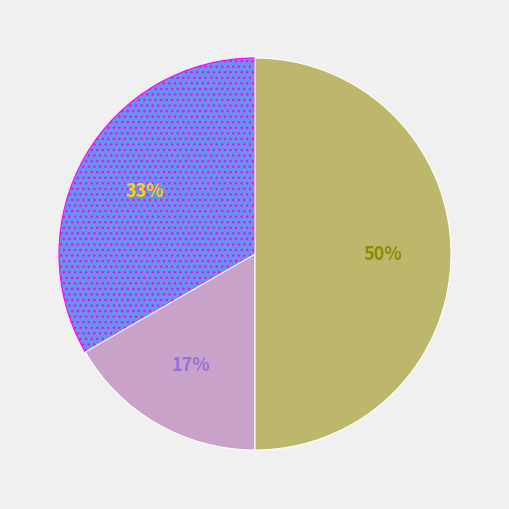

To the nearest percent, what is the average slice percentage?

33%